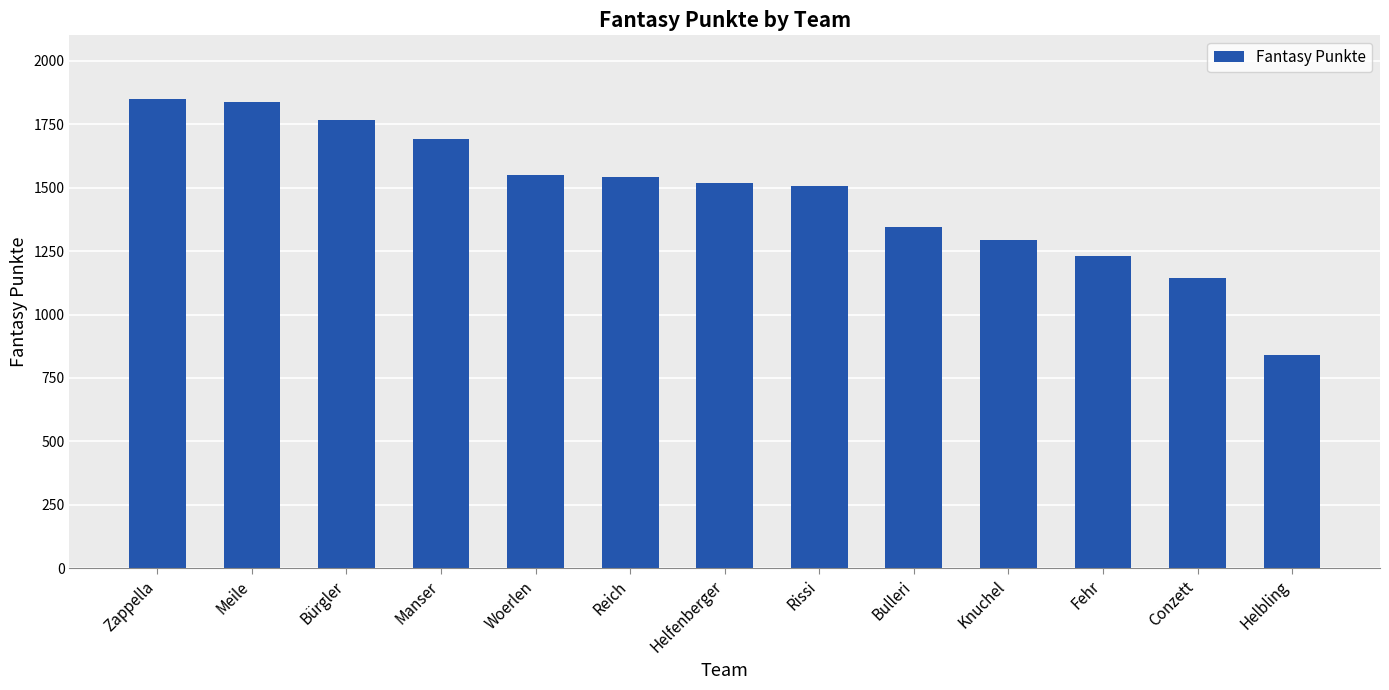

What is the change in value from Bulleri to Fehr?

-114